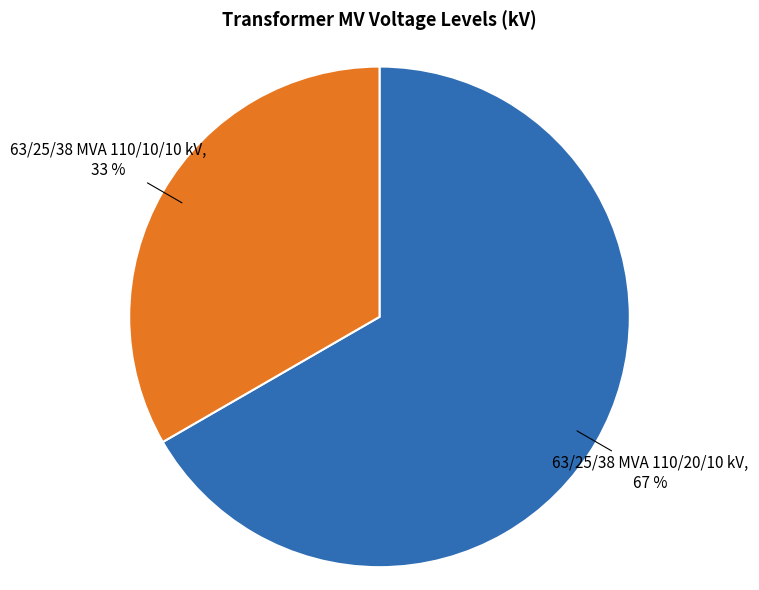

To the nearest percent, what is the average slice percentage?

50%